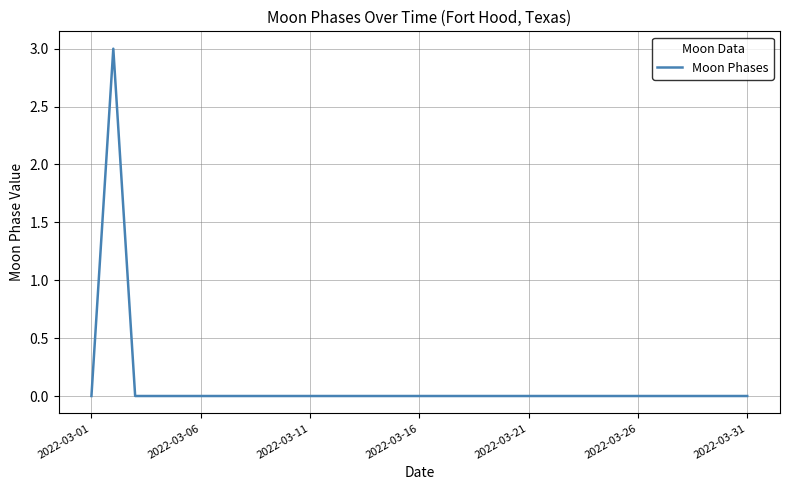

Reading left to right, transcribe all the data shown in this chart.

0	3	0	0	0	0	0	0	0	0	0	0	0	0	0	0	0	0	0	0	0	0	0	0	0	0	0	0	0	0	0